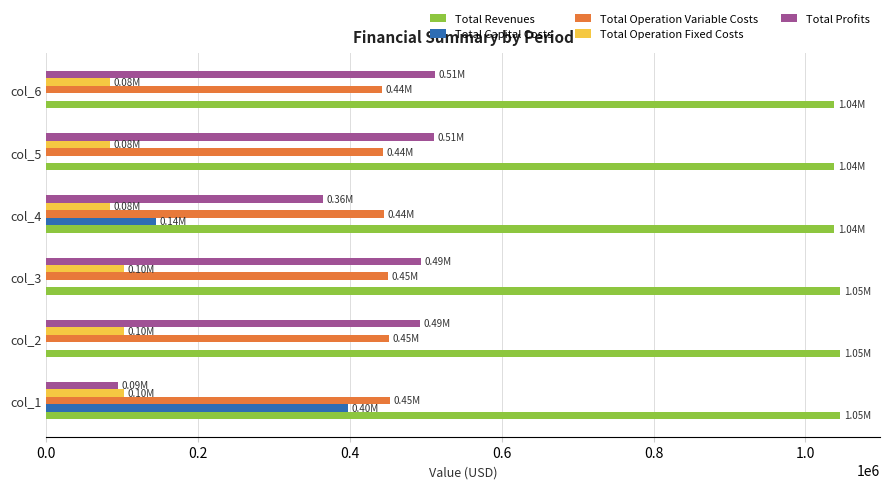

What is the sum of the Total Operation Variable Costs values at col_1 and col_5?

895416.7